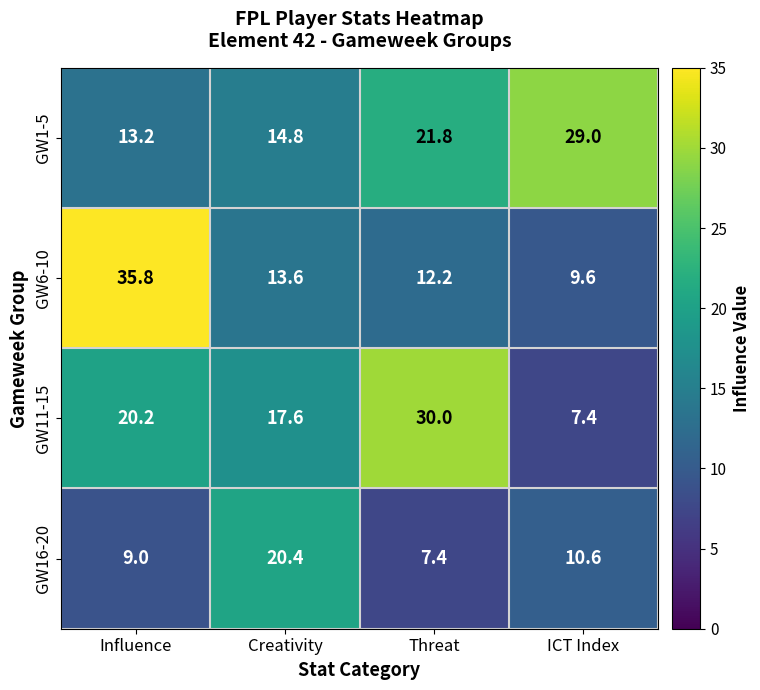

At how many categories does at least one series exceed 14?

4